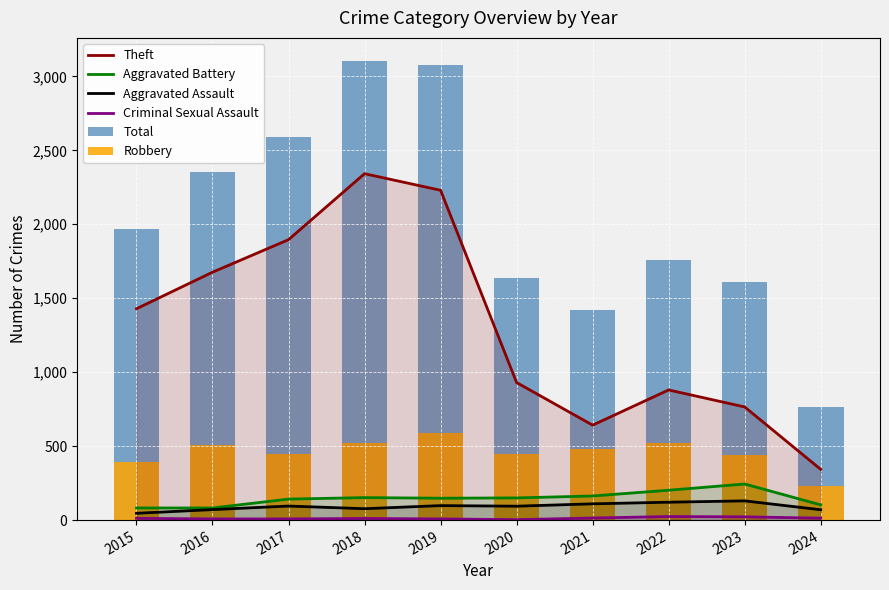

Which category has the lowest value across all series?

2020